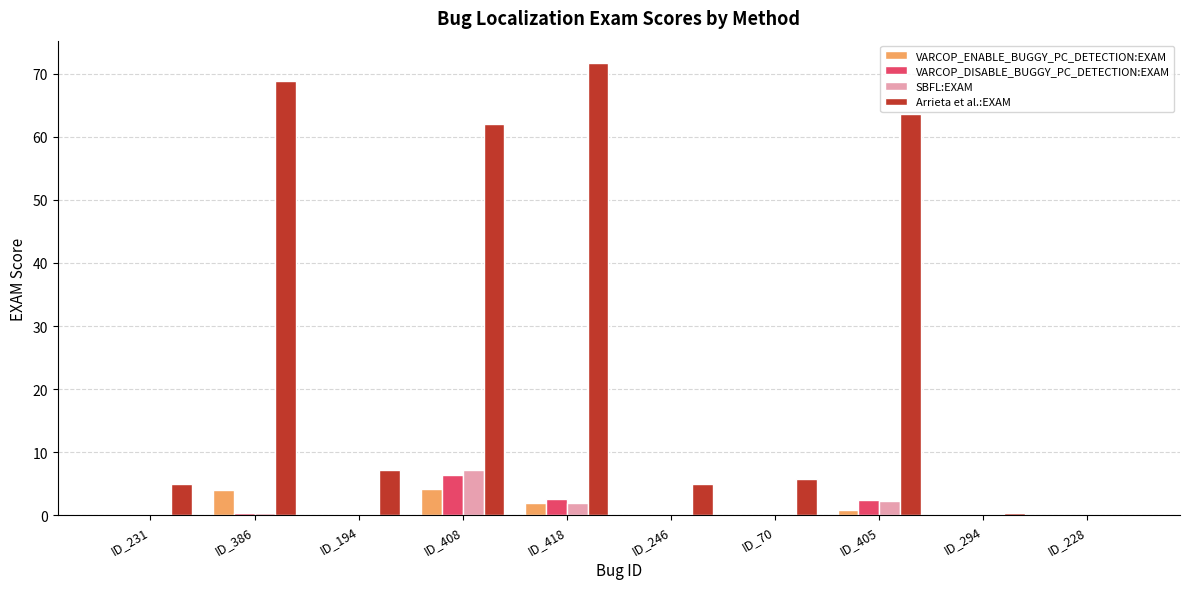

Is it true that VARCOP_ENABLE_BUGGY_PC_DETECTION:EXAM equals 4.2 at ID_408?

True